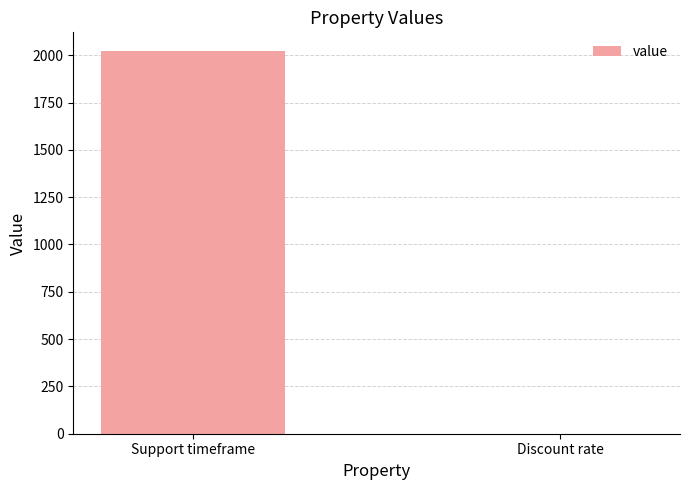

Between Support timeframe and Discount rate, which is larger?

Support timeframe